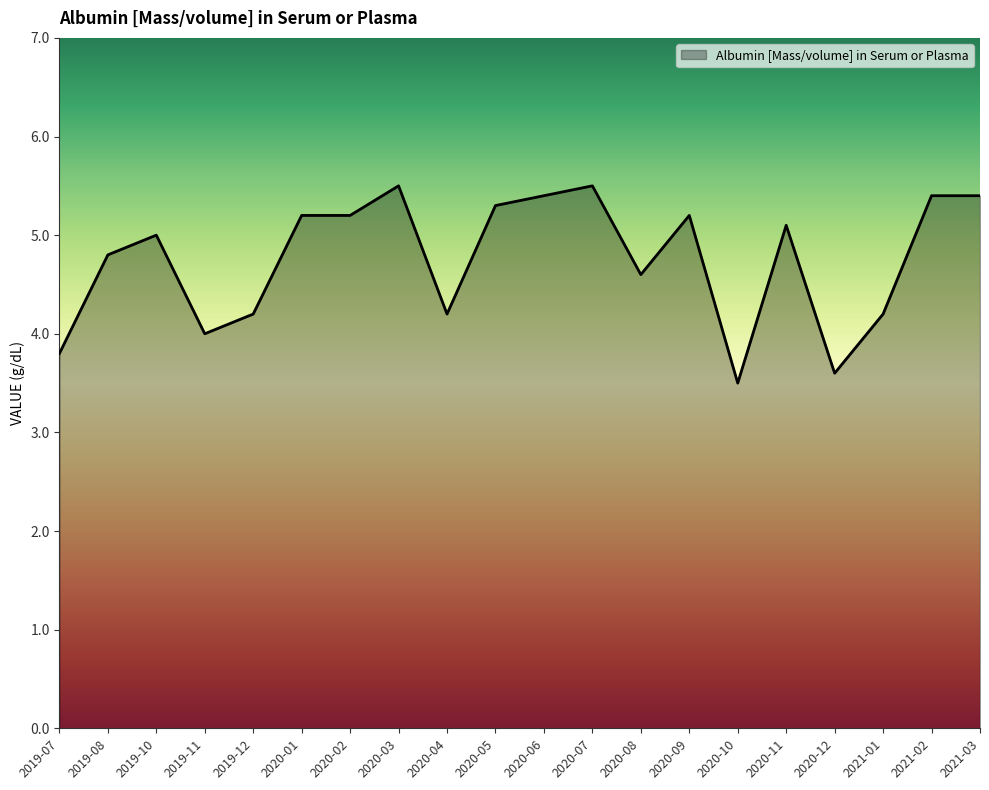

True or false: the data shows 5.3 at 2020-05.

True